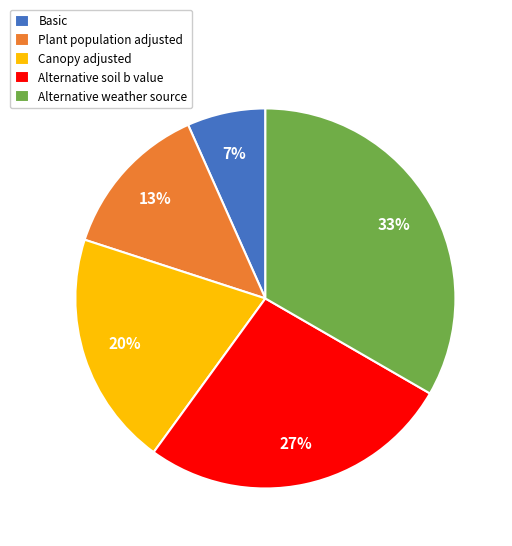

Between Alternative soil b value and Basic, which is larger?

Alternative soil b value